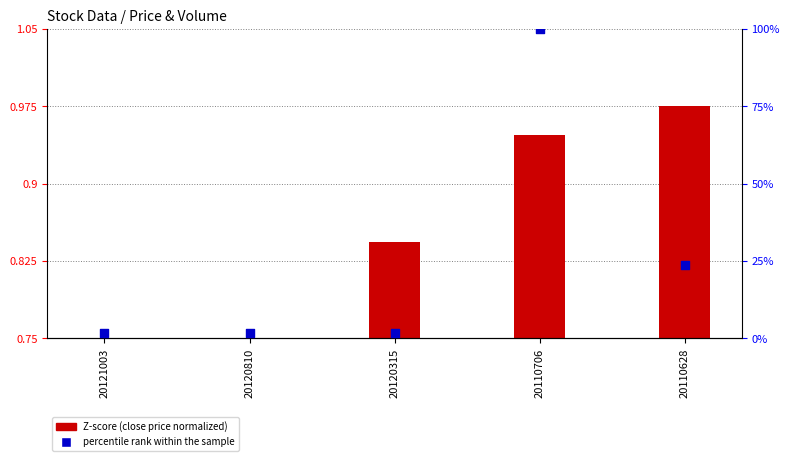

Which series has the widest spread of Y values?

percentile rank within the sample